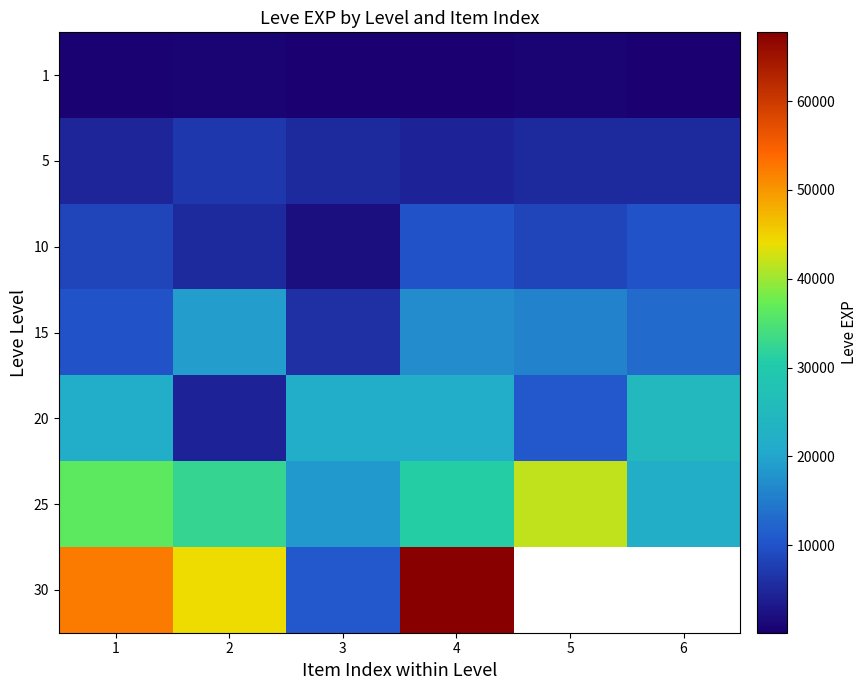

At which label is row_1 closest to 5625?

3